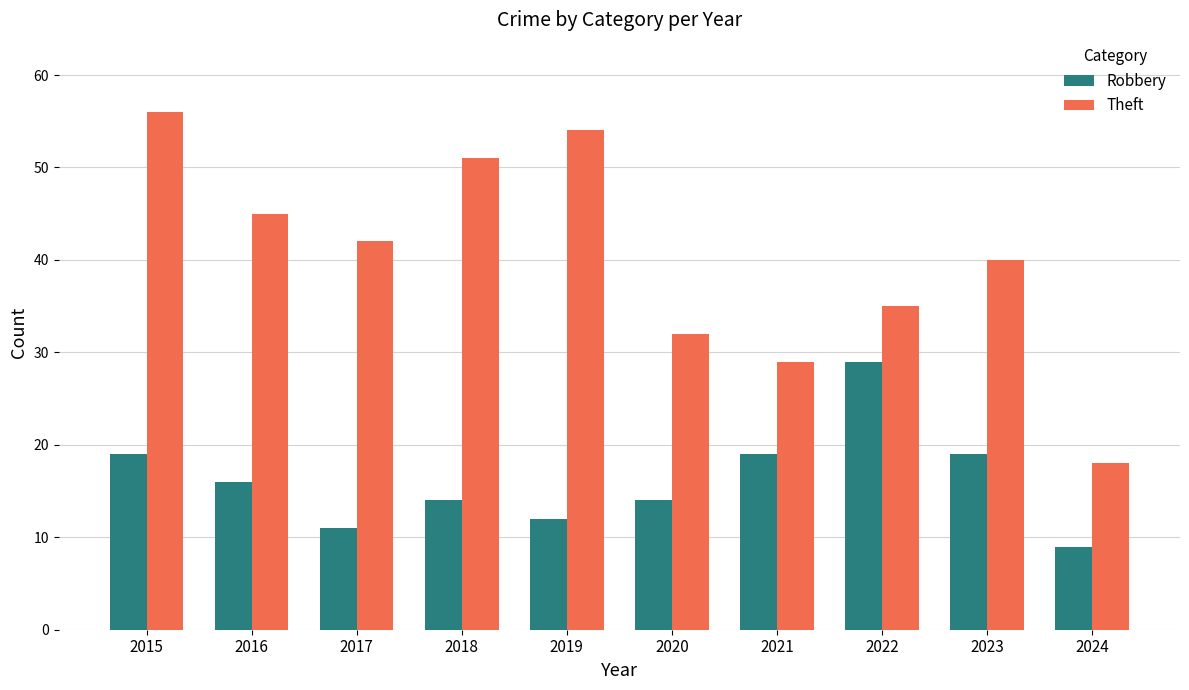

What is the difference between the highest and lowest values at 2016?

29